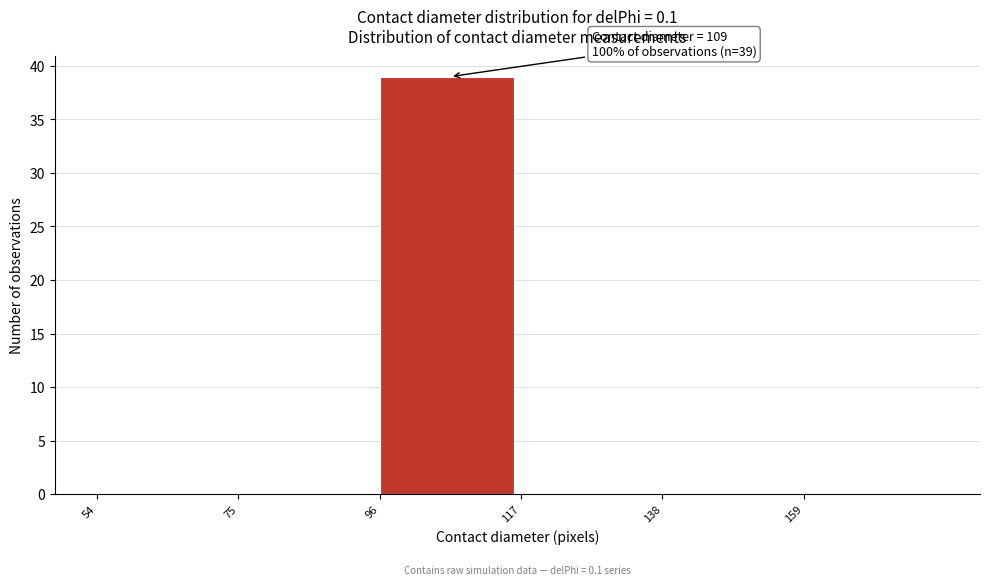

Over which range of the x-axis is the bar tallest?

96 to 117